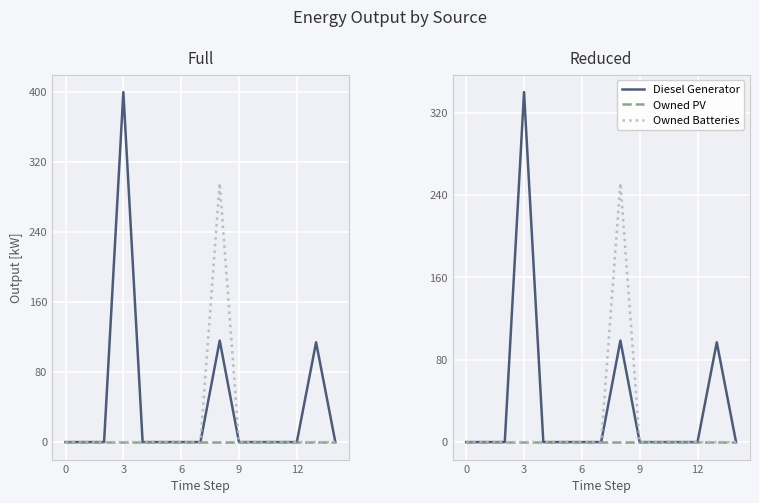

What is the difference between the maximum and minimum values in the Diesel Generator series?

340.0